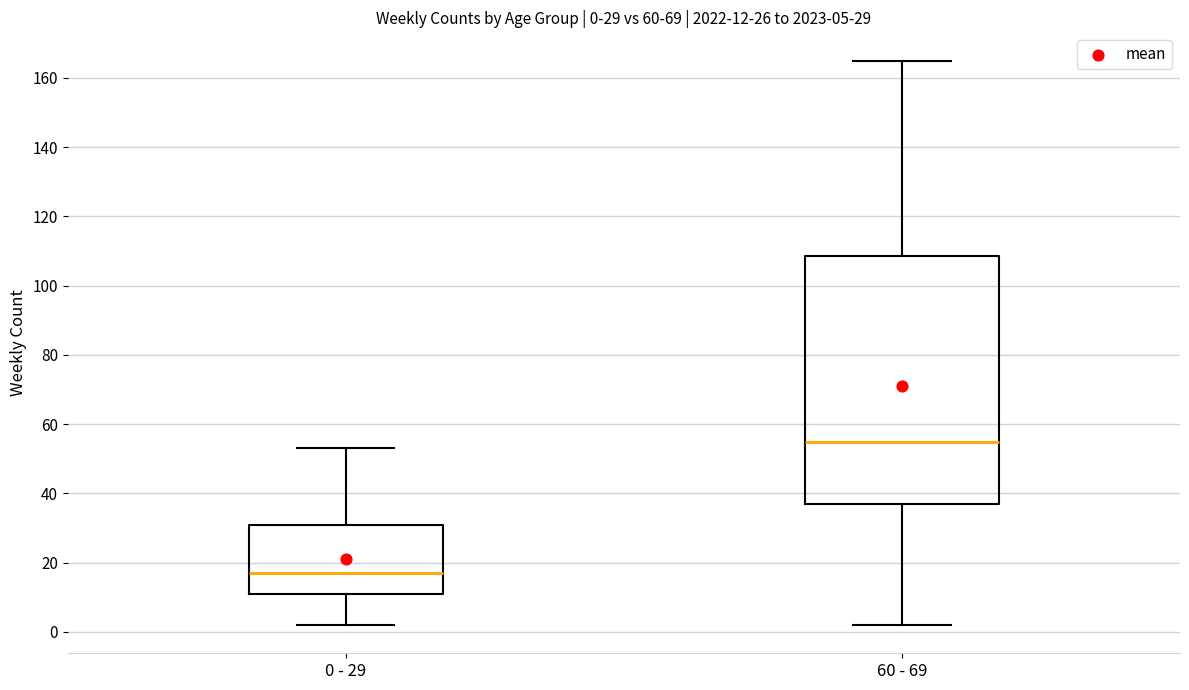

Comparing the boxes themselves (not the whiskers), which one is the tallest?

60 - 69